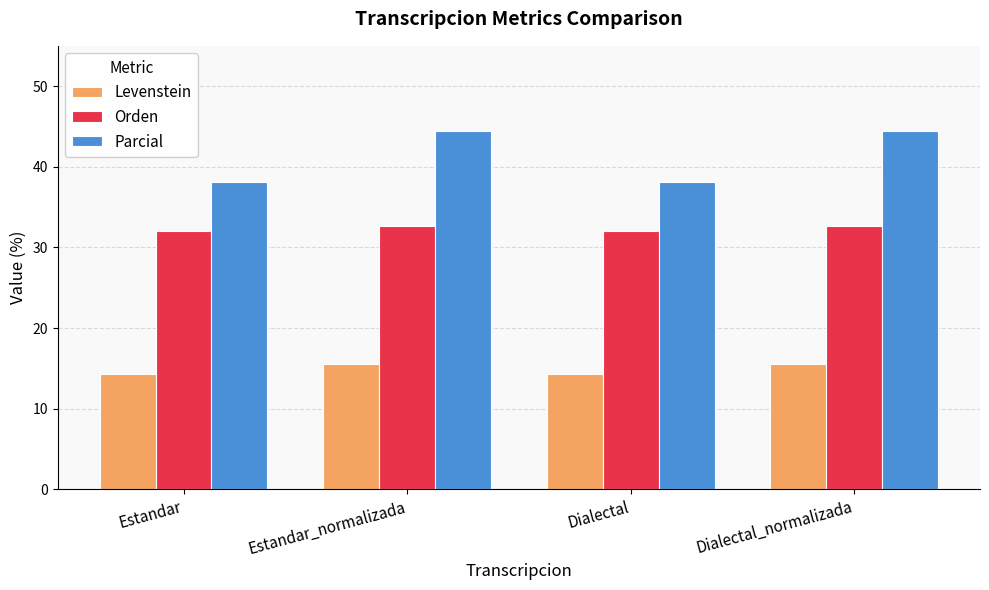

Reading left to right, transcribe all the data shown in this chart.

Levenstein: Estandar=14.3	Estandar_normalizada=15.6	Dialectal=14.3	Dialectal_normalizada=15.6
Orden: Estandar=32.0	Estandar_normalizada=32.7	Dialectal=32.0	Dialectal_normalizada=32.7
Parcial: Estandar=38.1	Estandar_normalizada=44.4	Dialectal=38.1	Dialectal_normalizada=44.4